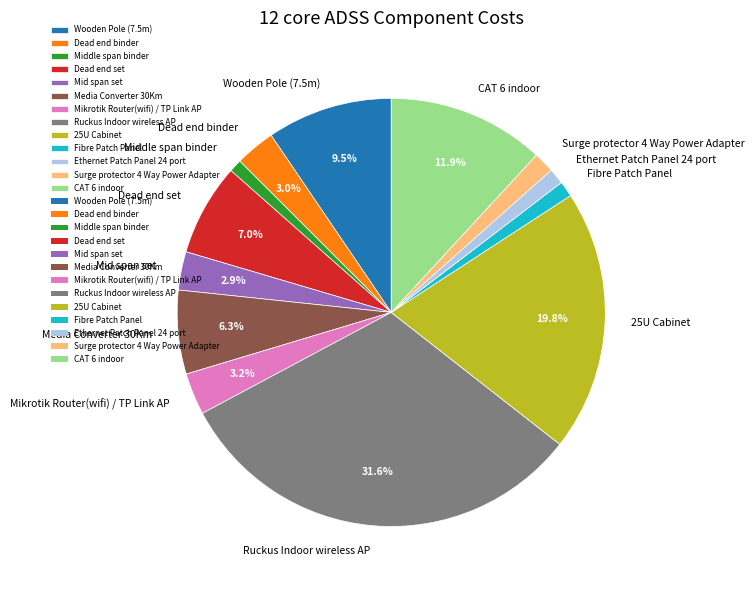

Combined, do Dead end binder and Ruckus Indoor wireless AP account for over 50%?

No